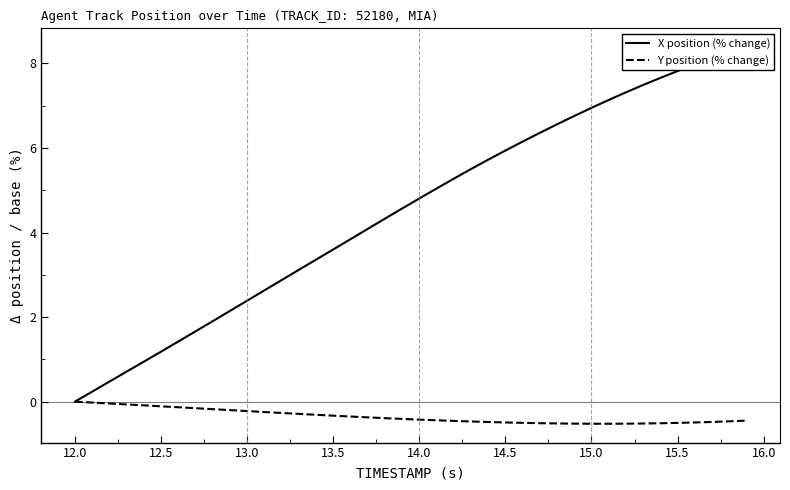

True or false: Y position (% change) and X position (% change) cross at least once.

False